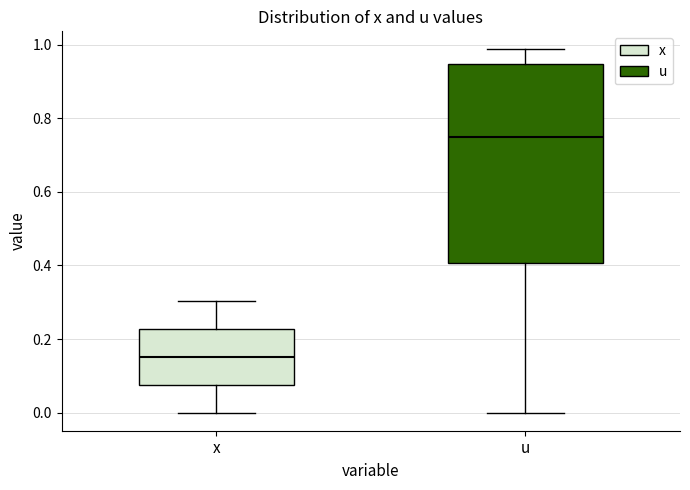

Reading left to right, transcribe this box plot: for each box, give where its median line is, the range the box spans, and where its two whiskers end, as read against the y-axis. The values are not printed on the chart, so give them approximately, as read against the axis.

x: median 0.16, box 0.08 to 0.22, whiskers 0.00 to 0.30
u: median 0.76, box 0.40 to 0.94, whiskers 0.00 to 0.98